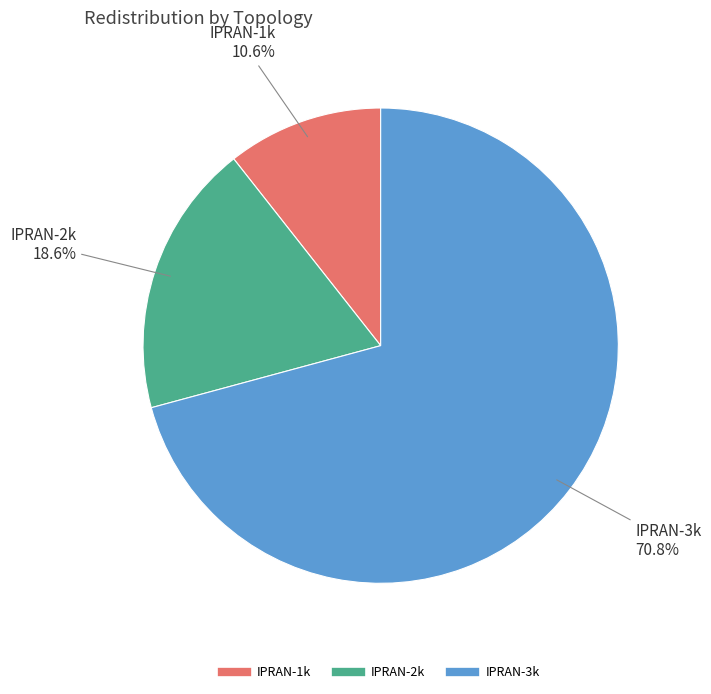

How many segments does this pie chart have?

3